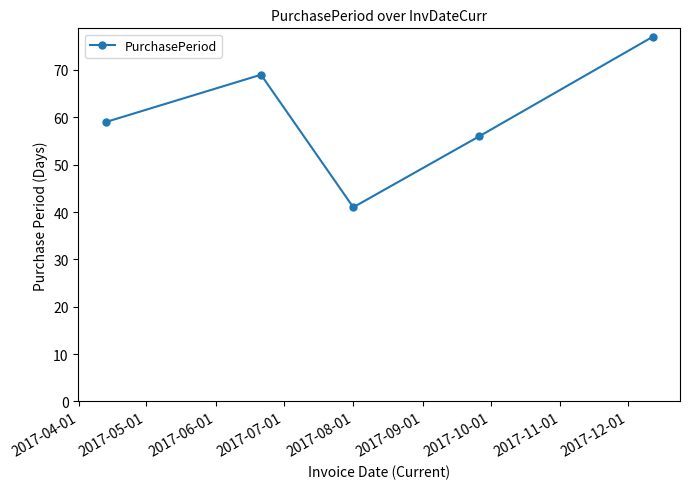

How many interior local peaks (higher than both neighbors) does the data have?

1